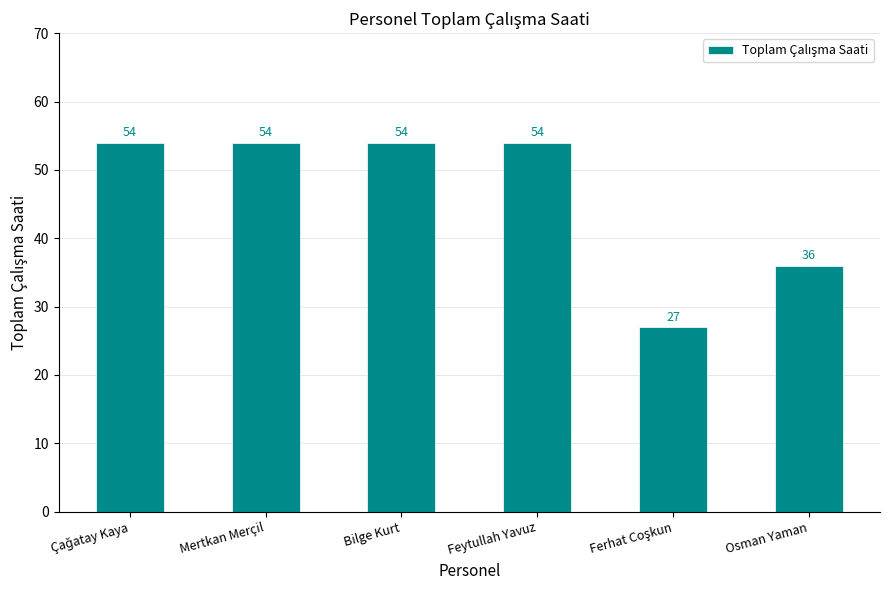

The value at Bilge Kurt is 54. True or false?

True